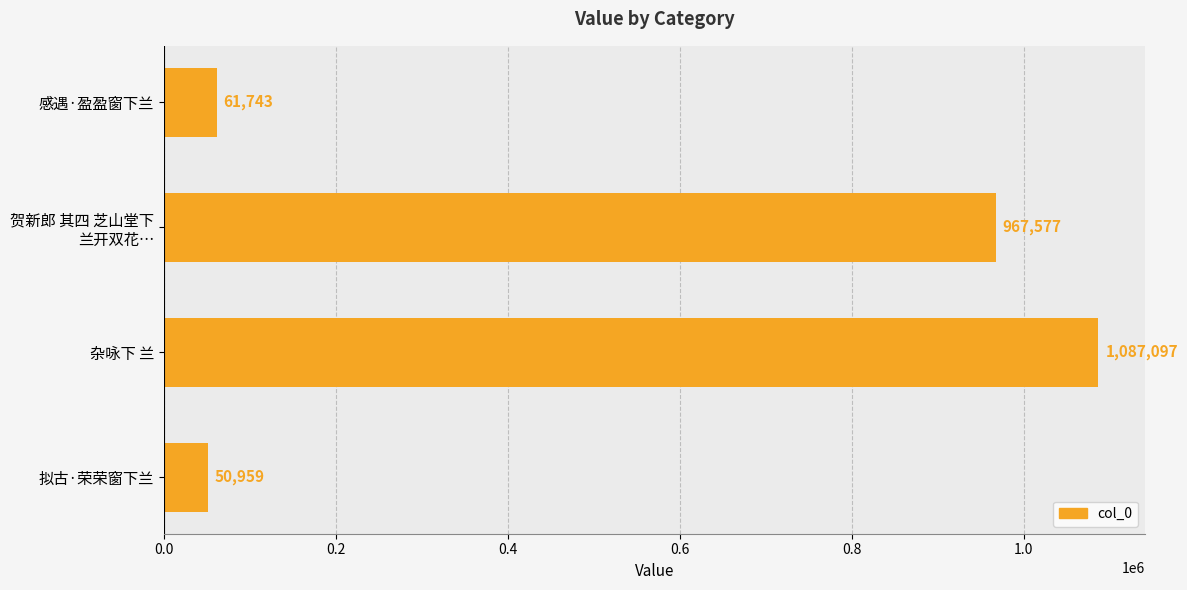

How many bars are there in total?

4